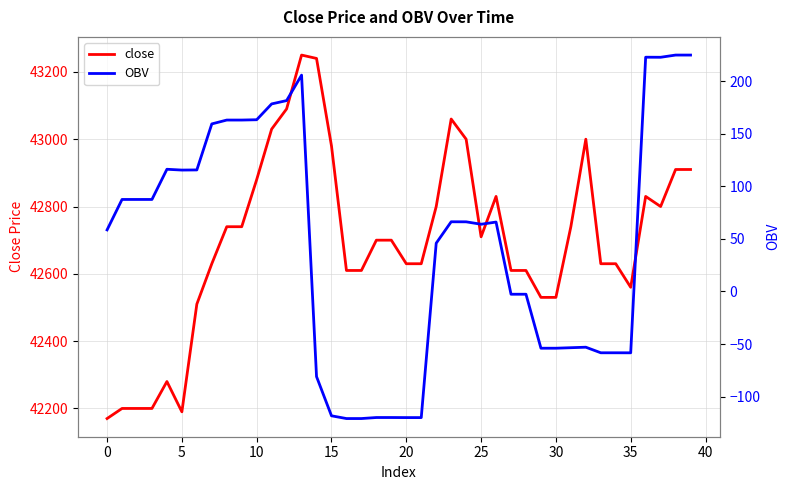

What is the difference between the highest and lowest values at 38?

42685.3